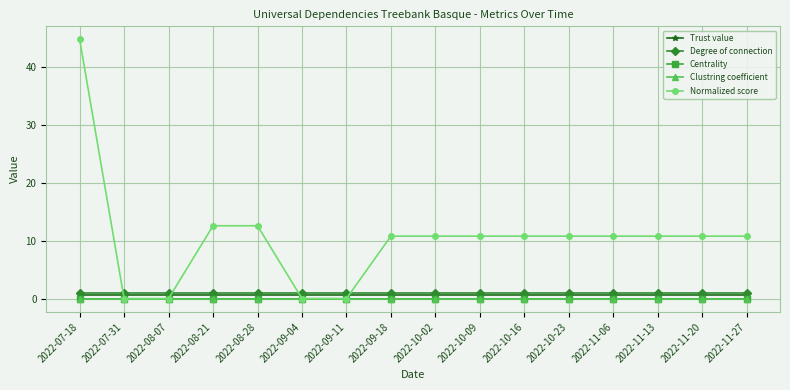

Which series ends up on top after the final intersection of Normalized score and Degree of connection?

Normalized score